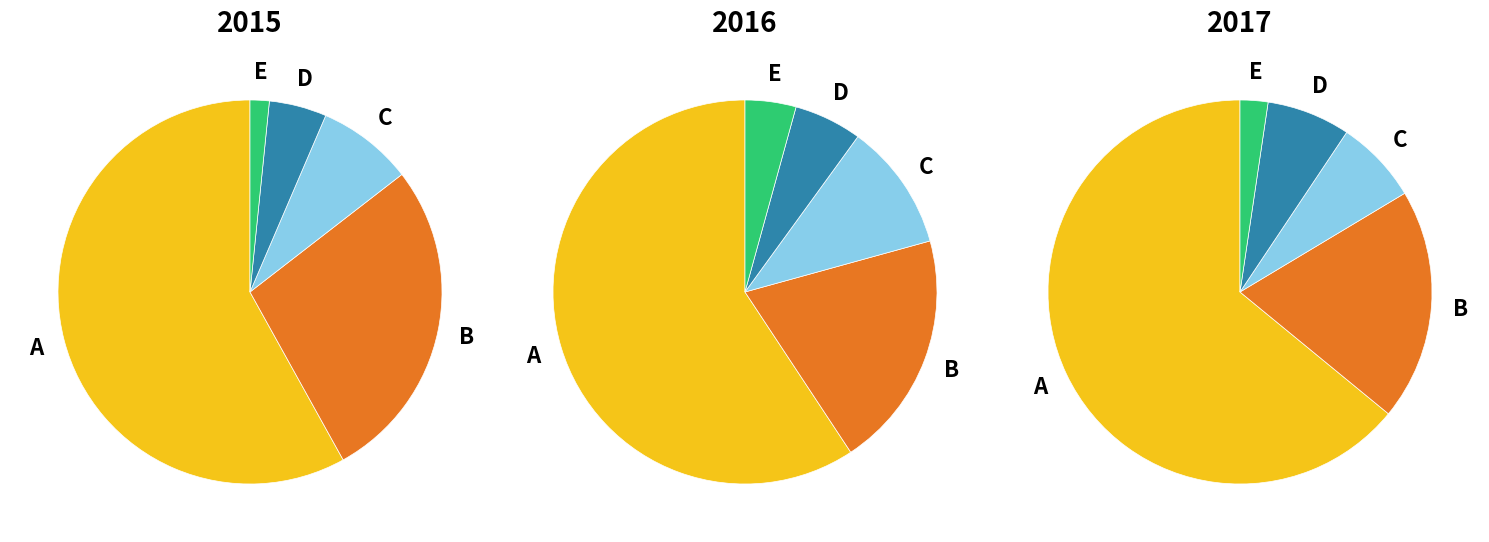

How many segments does this pie chart have?

5